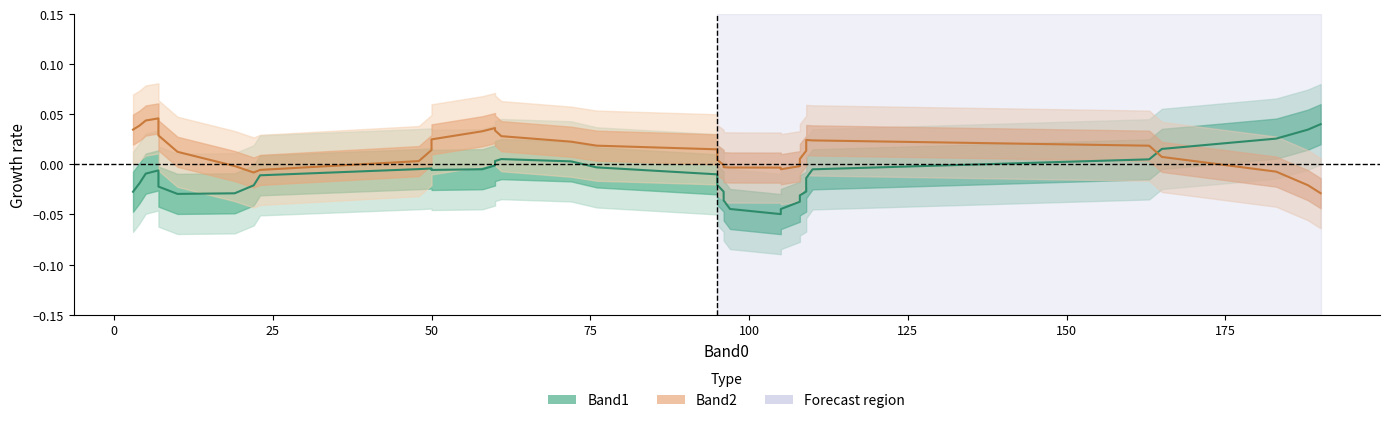

How many data points in Band1 are above 0?

8